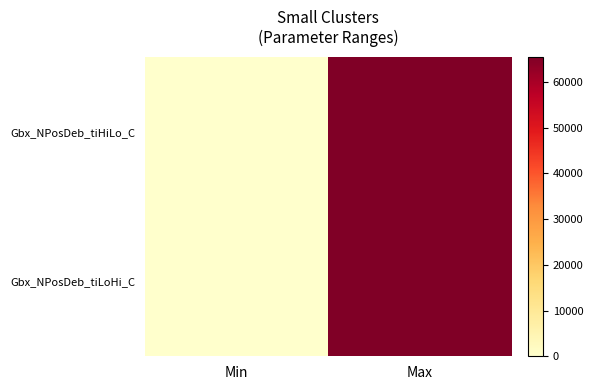

Rank the series at Min from lowest to highest value.

Gbx_NPosDeb_tiHiLo_C, Gbx_NPosDeb_tiLoHi_C